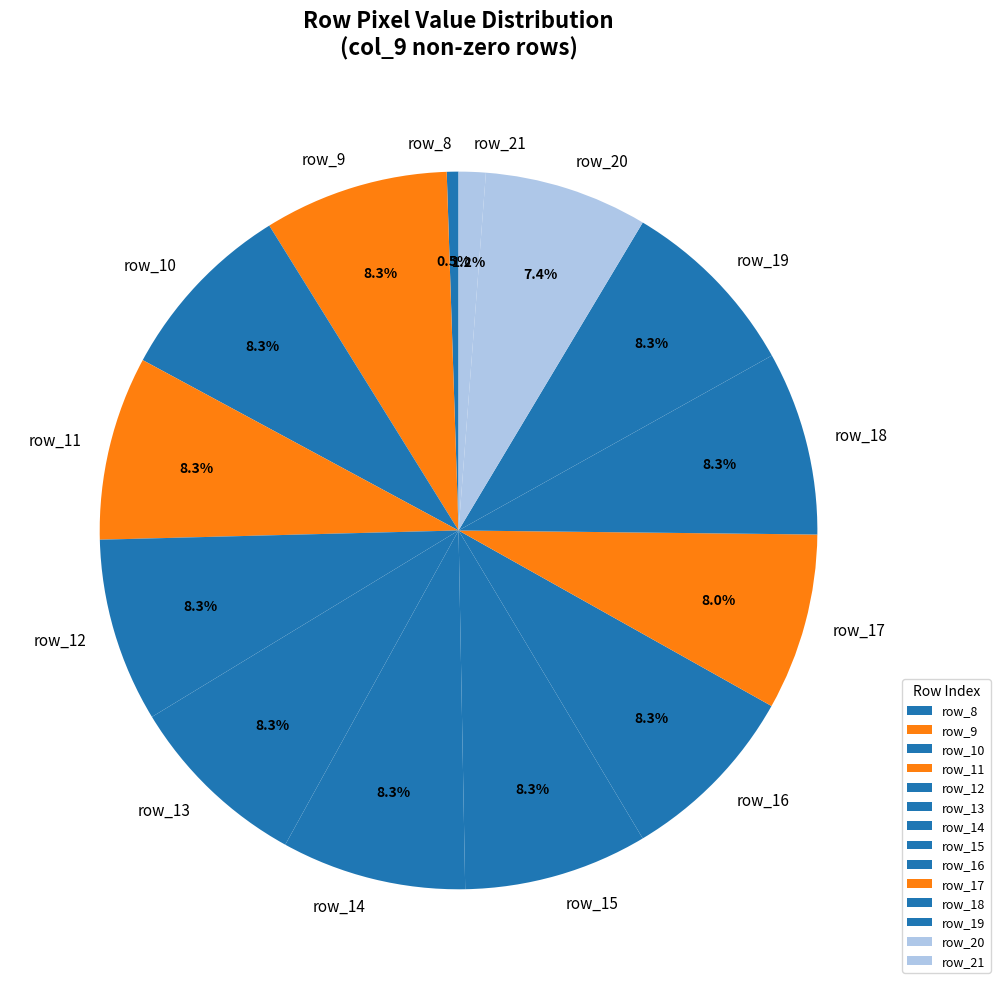

Do row_18 and row_16 together represent more than half of the pie?

No